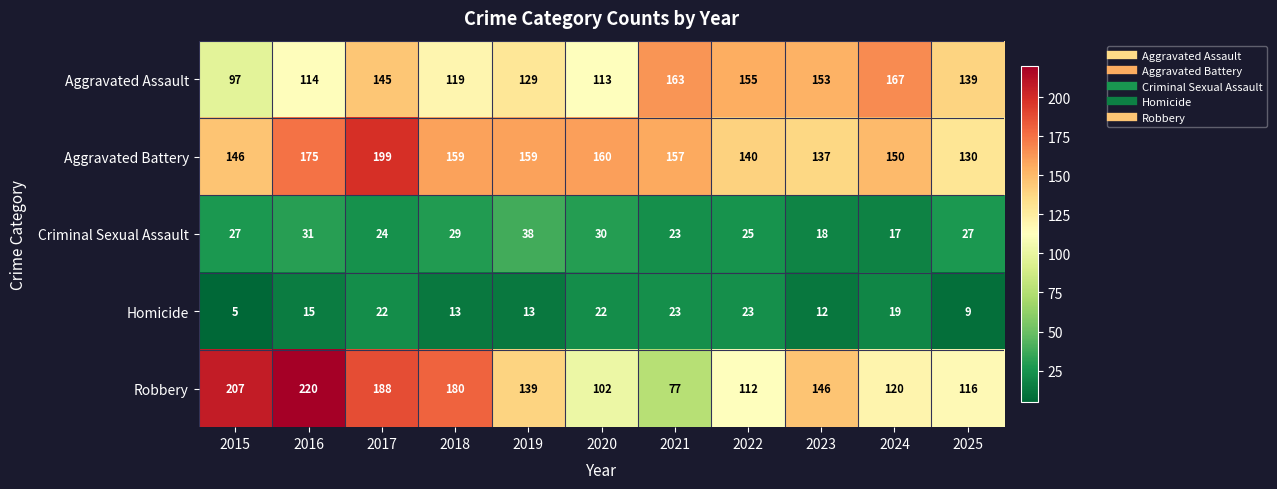

True or false: Aggravated Battery has a value of 157 at 2021.

True